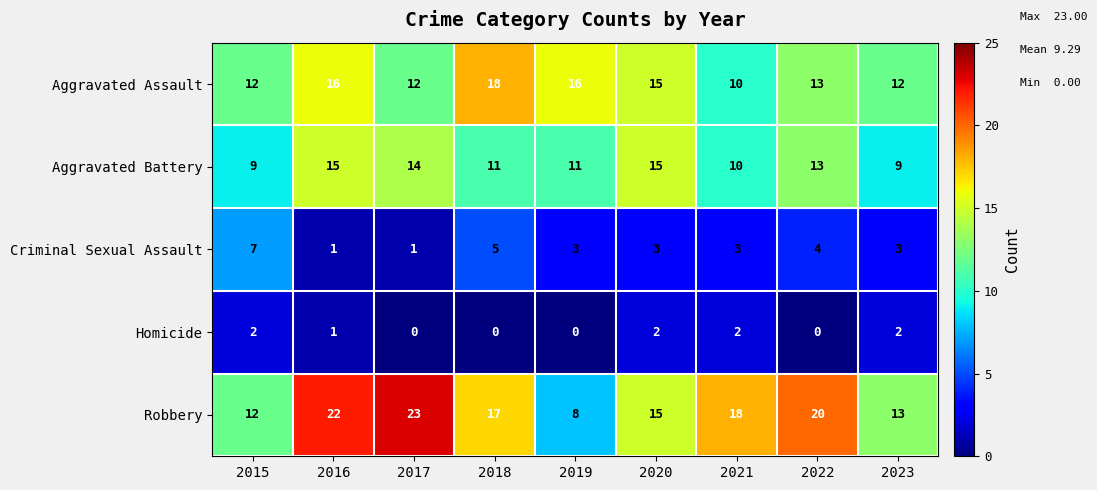

What is the greatest value displayed?

23